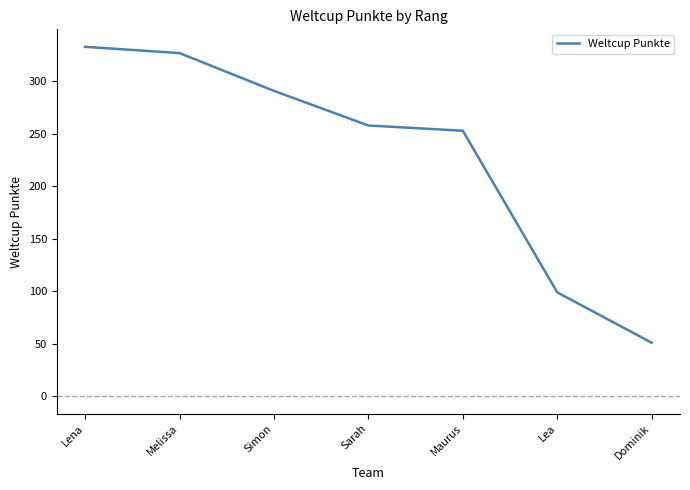

Which category has the highest value across all series?

Lena